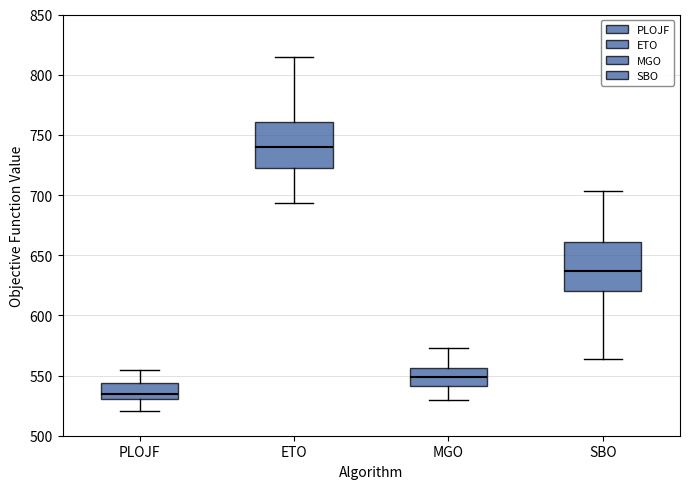

Reading left to right, read every box against the y-axis: the position of its median line, the range the box covers, and the ends of its whiskers. The values are not printed on the chart, so give them approximately, as read against the axis.

PLOJF: median 535, box 530 to 545, whiskers 520 to 555
ETO: median 740, box 720 to 760, whiskers 695 to 815
MGO: median 550, box 540 to 555, whiskers 530 to 575
SBO: median 635, box 620 to 660, whiskers 565 to 705